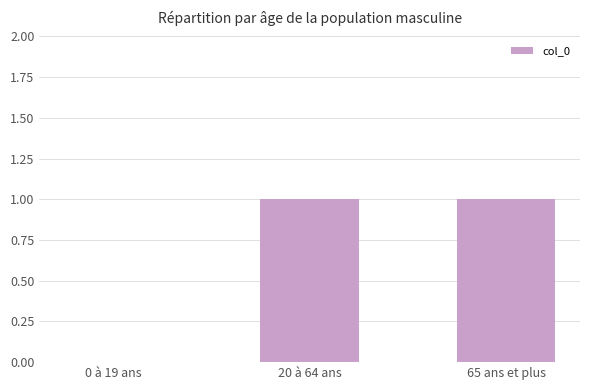

Reading right to left, extract all data points from this chart.

1	1	0